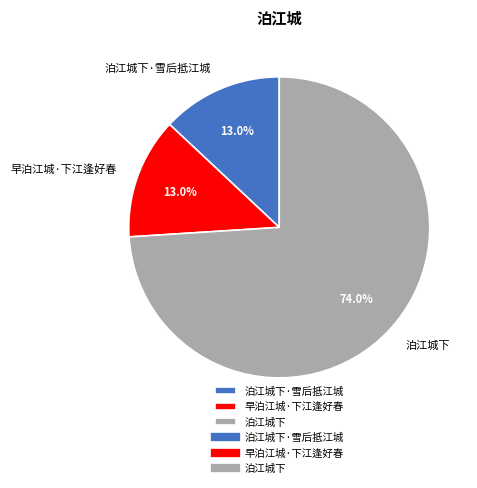

What is the largest slice in the pie chart?

泊江城下